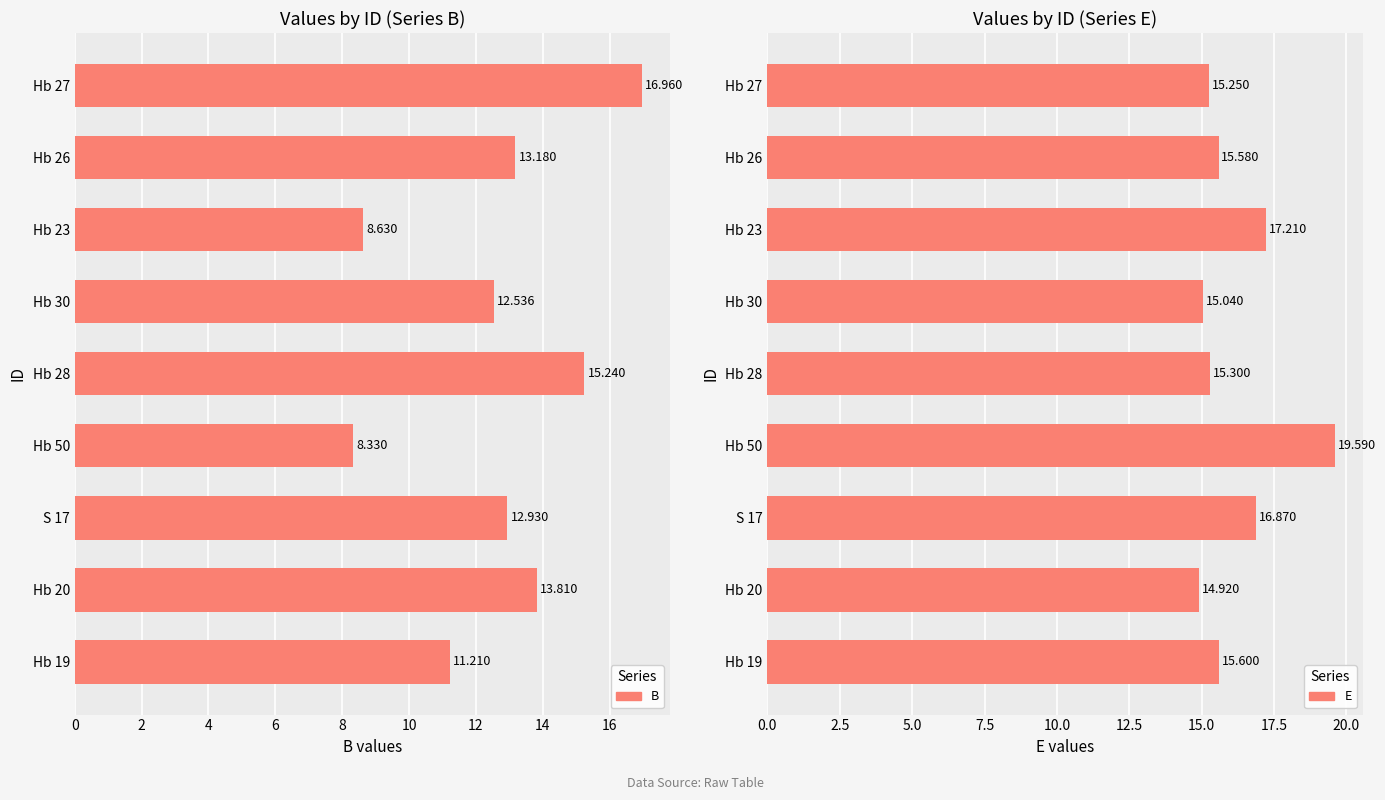

What are all the series names shown in the legend?

B, E